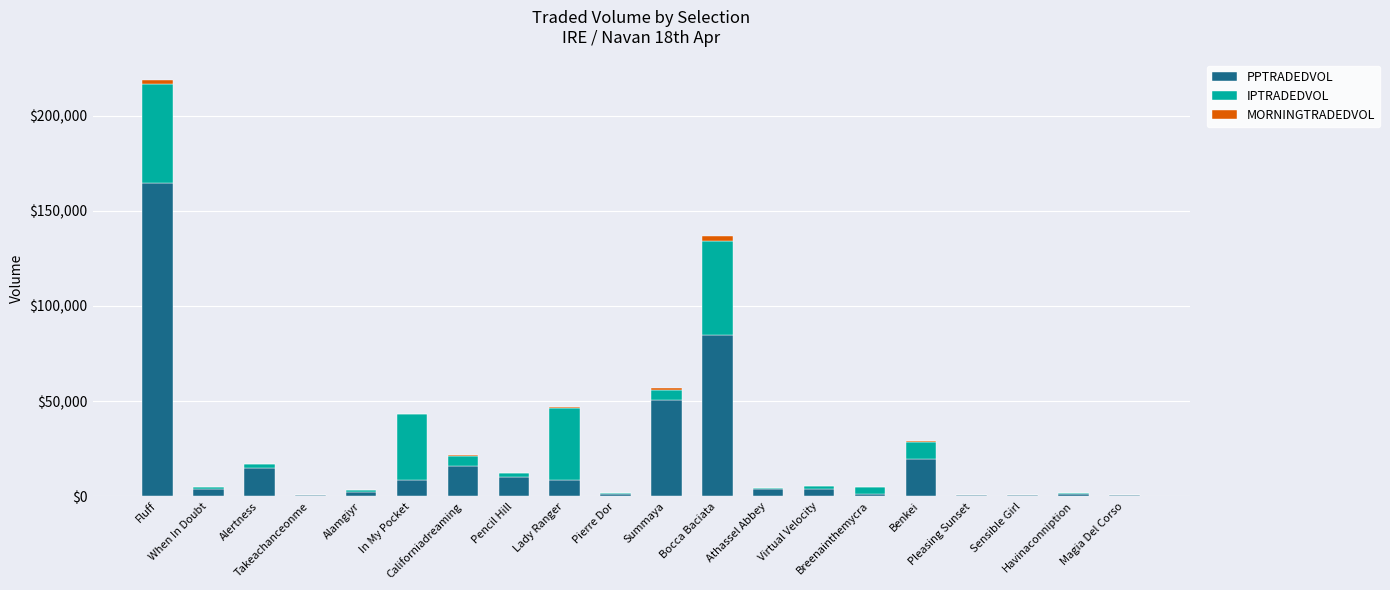

What is the difference between the maximum and minimum values in the IPTRADEDVOL series?

52201.6